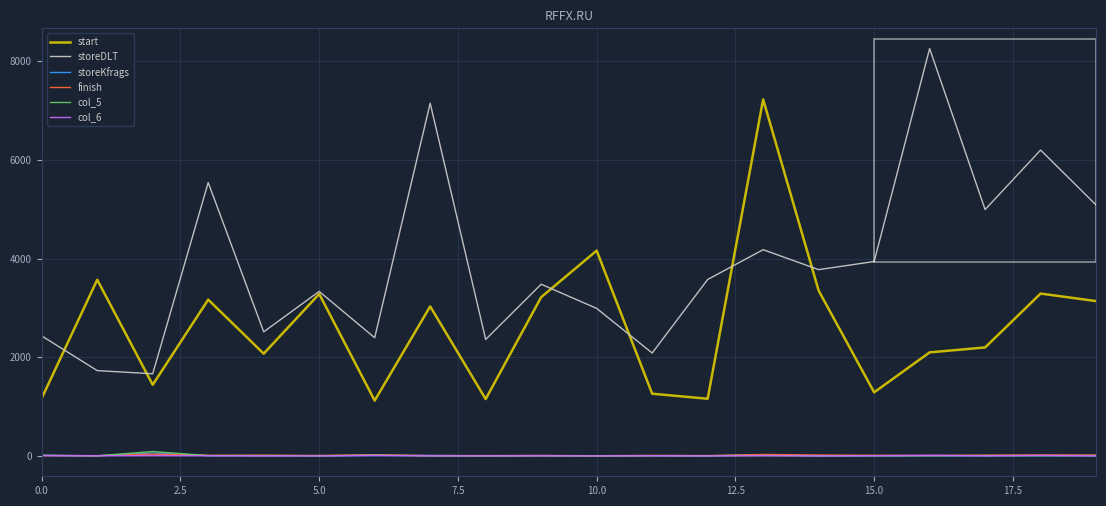

What is the greatest value displayed?

8254